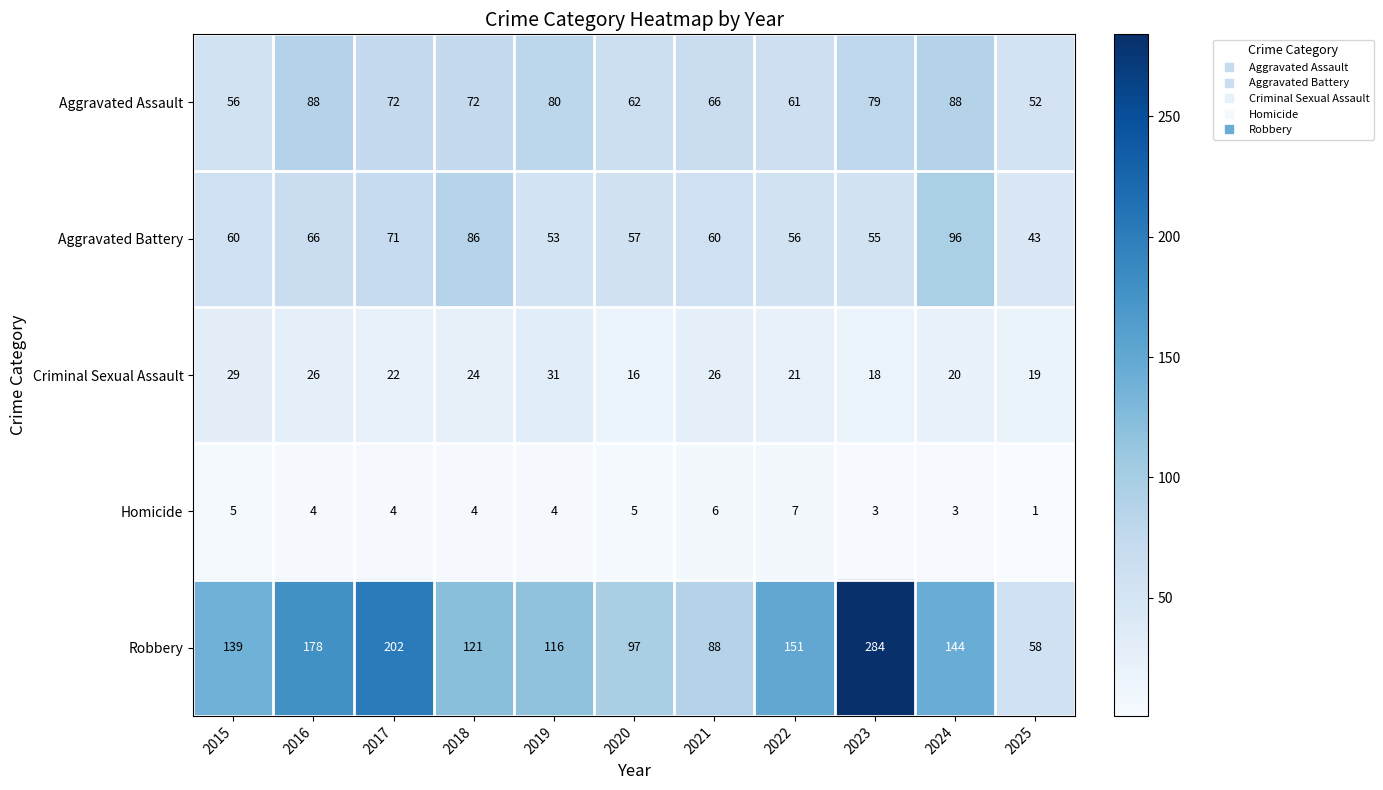

What is the maximum value shown in the chart?

284